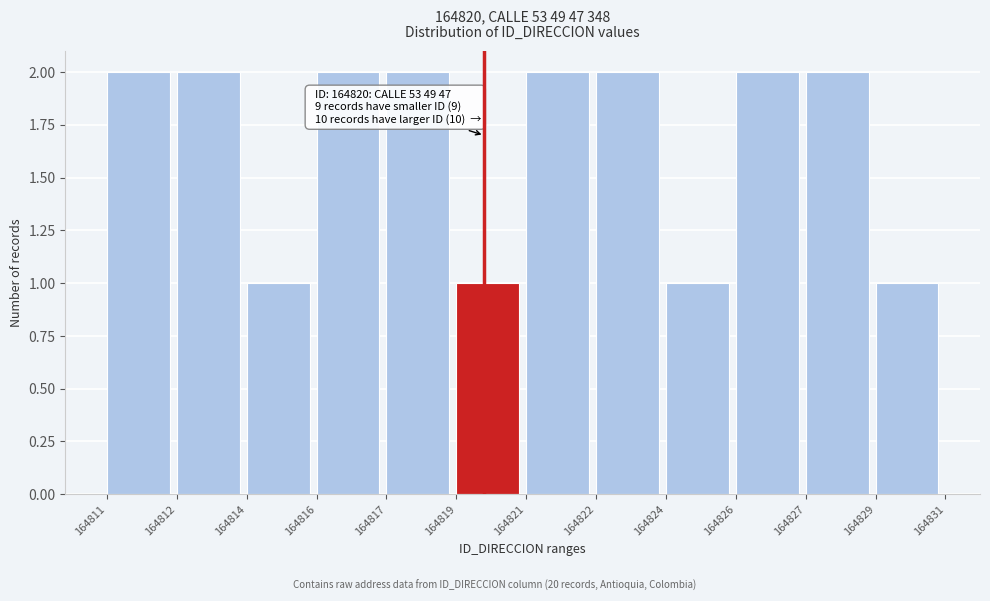

Reading right to left, what are all the values shown in this chart?

164829=1	164827=2	164826=2	164824=1	164822=2	164821=2	164819=1	164817=2	164816=2	164814=1	164812=2	164811=2